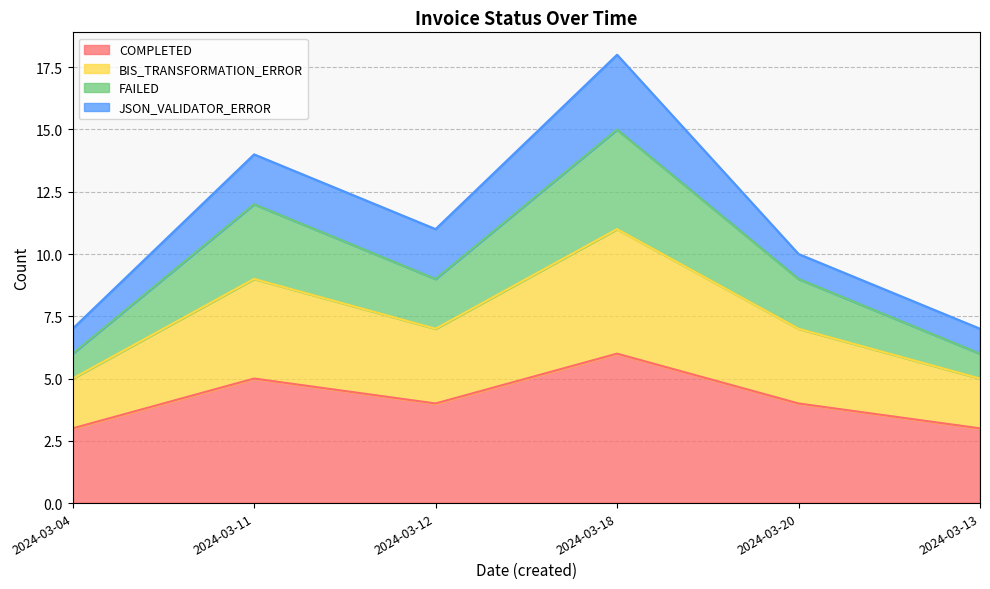

Where is FAILED nearest to the value 10?

2024-03-12